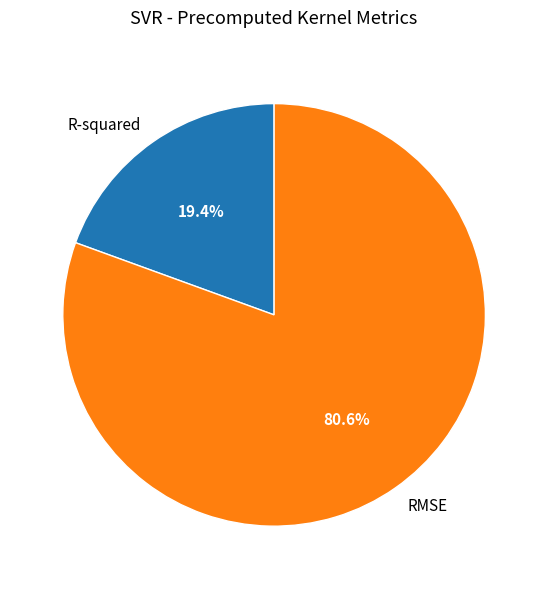

How many slices are in this pie chart?

2